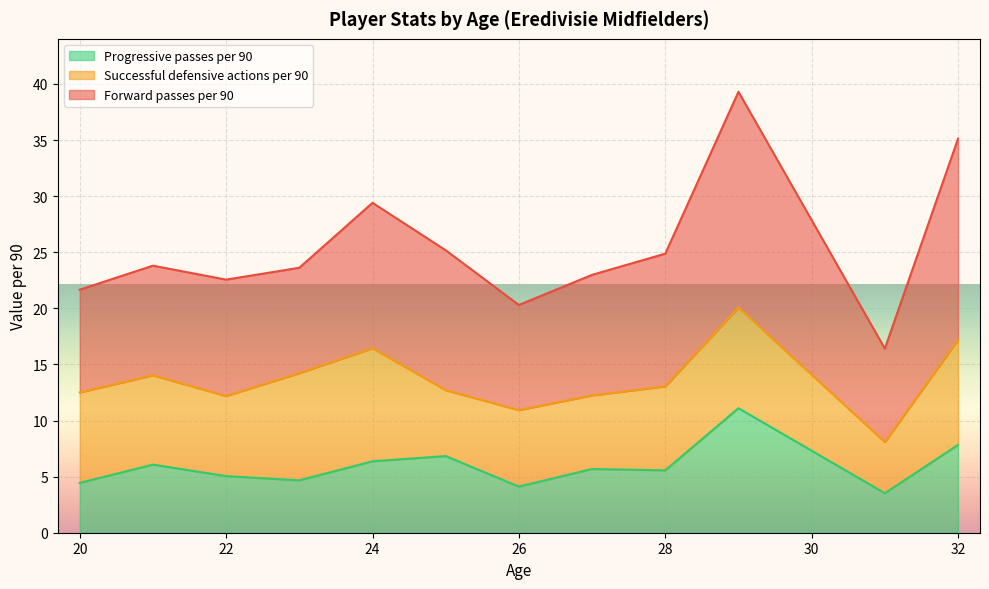

The value of Progressive passes per 90 at 26 is 4.1. True or false?

True